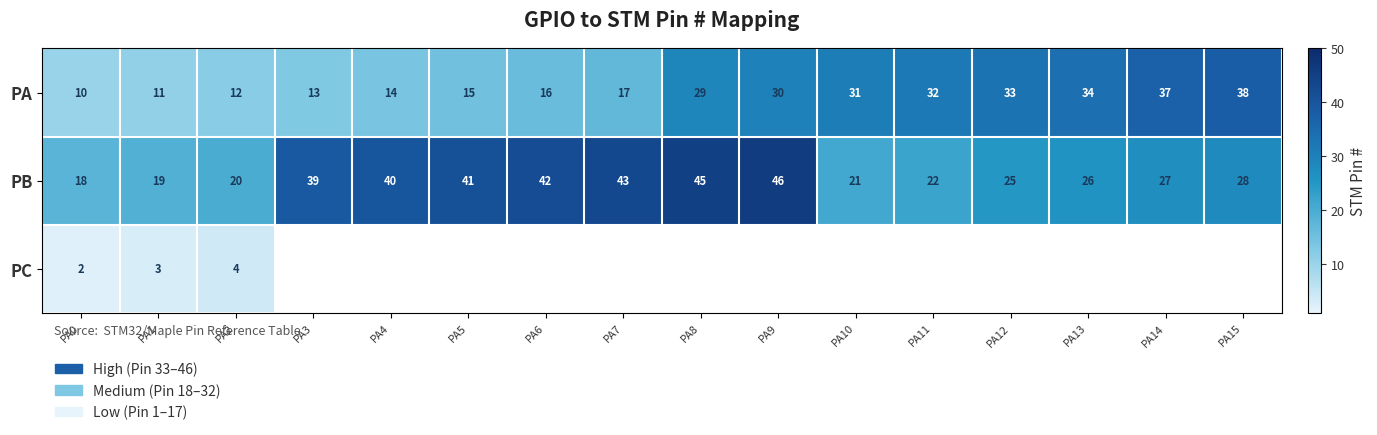

What is the sum of the PA values at PA14 and PA7?

54